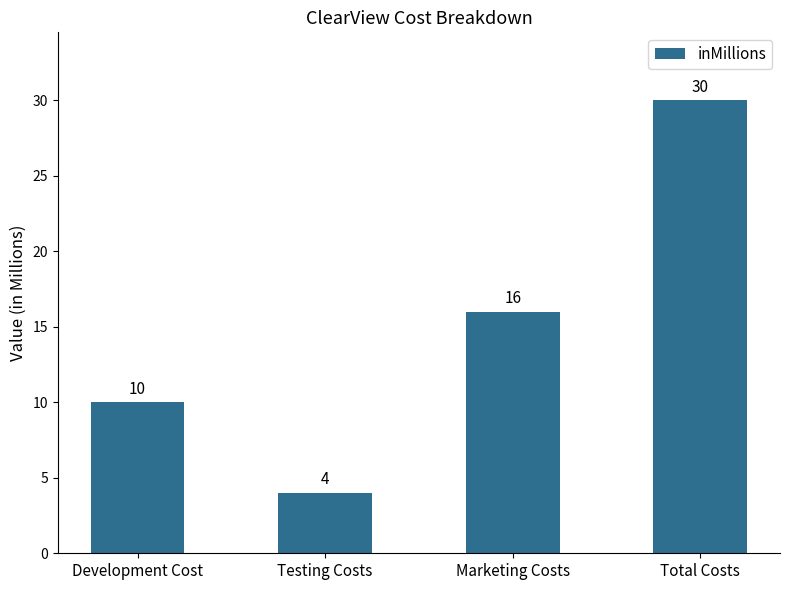

List the labels in order of value, largest first.

Total Costs, Marketing Costs, Development Cost, Testing Costs